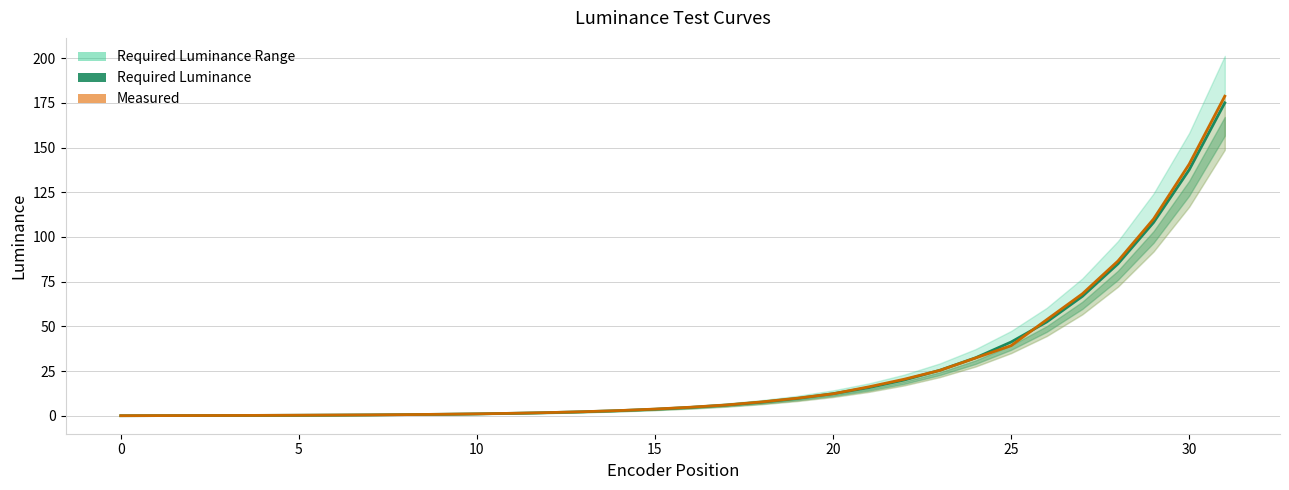

What is the difference between the REQUIRED LUMINANCE values at 18 and 21?

8.1